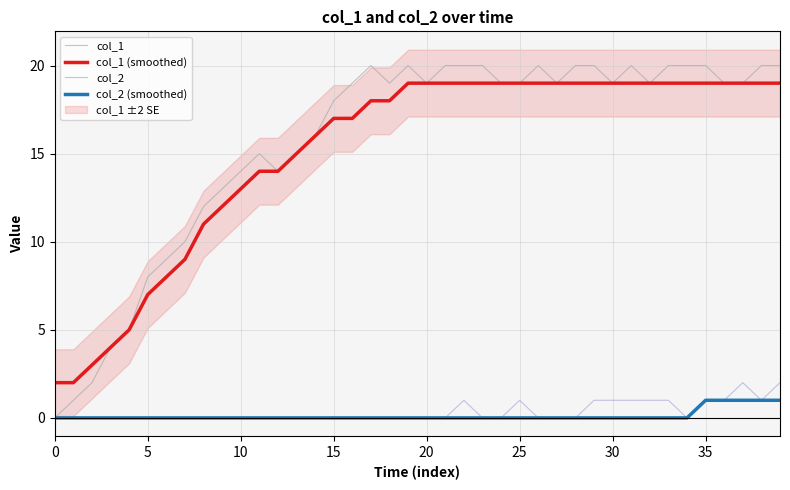

Which series has the largest range (max minus min)?

col_1